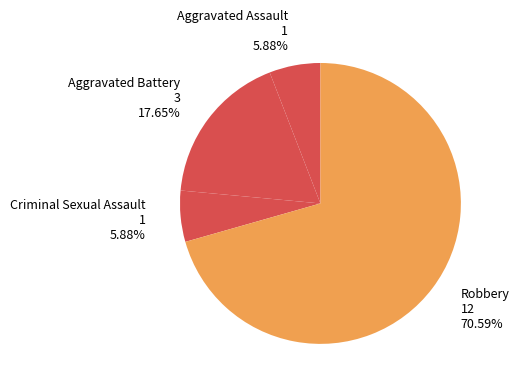

How many segments does this pie chart have?

4